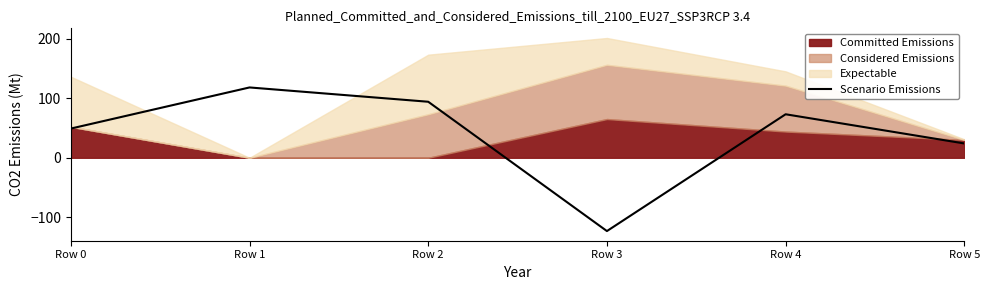

How many data points are above 73?

2